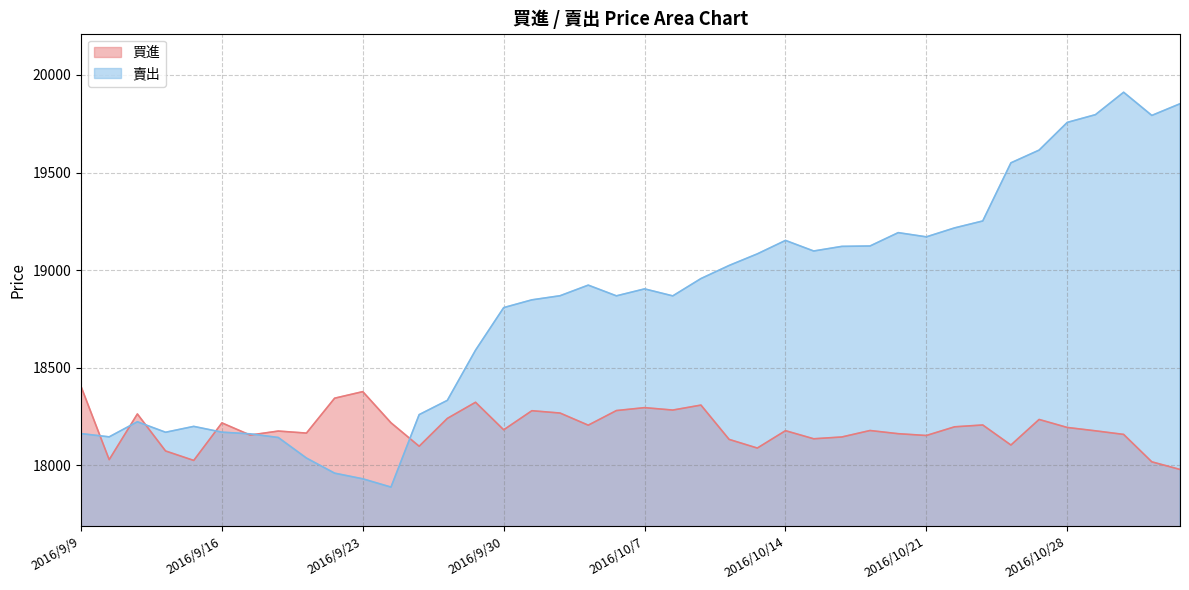

What is the sum of all 買進 values?

727647.3